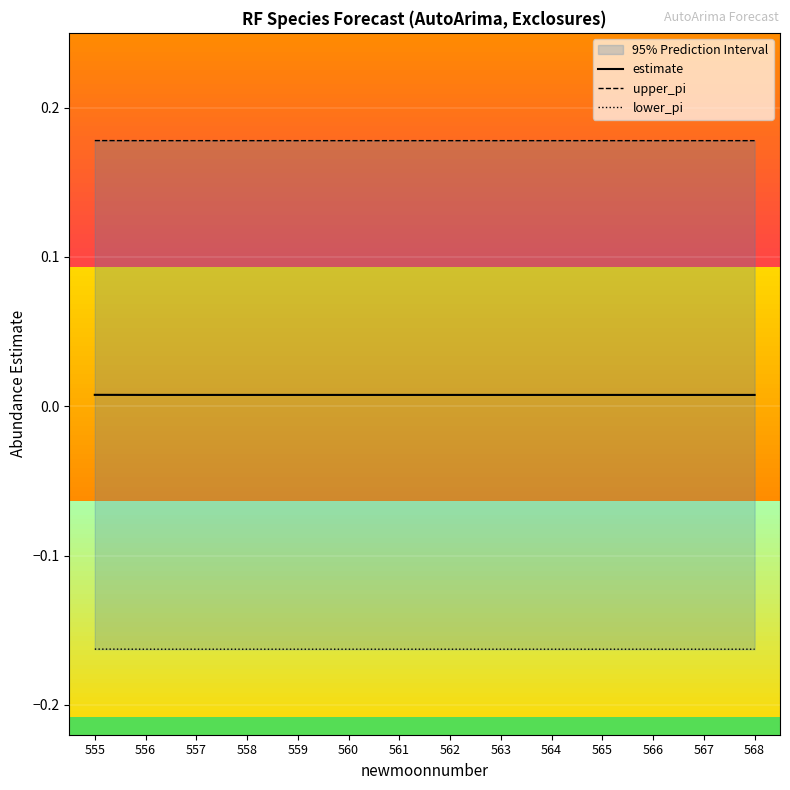

How many lines are shown in the chart?

3